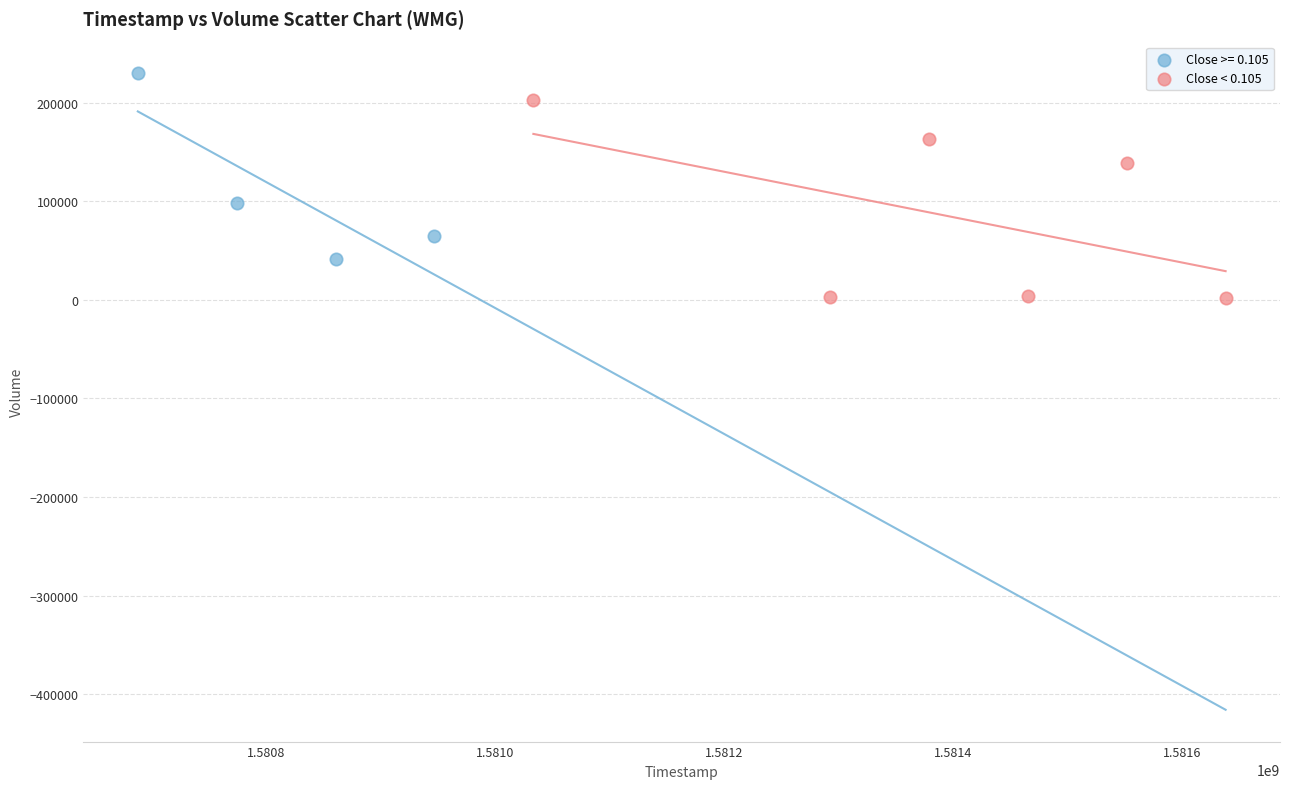

What are all the series names shown in the legend?

Close >= 0.105, Close < 0.105